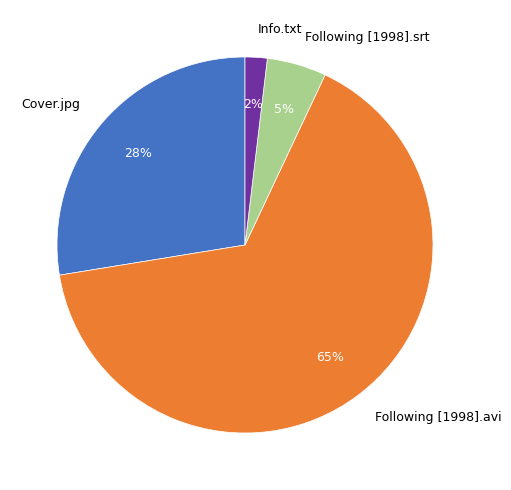

Do Info.txt and Following [1998].avi together represent more than half of the pie?

Yes